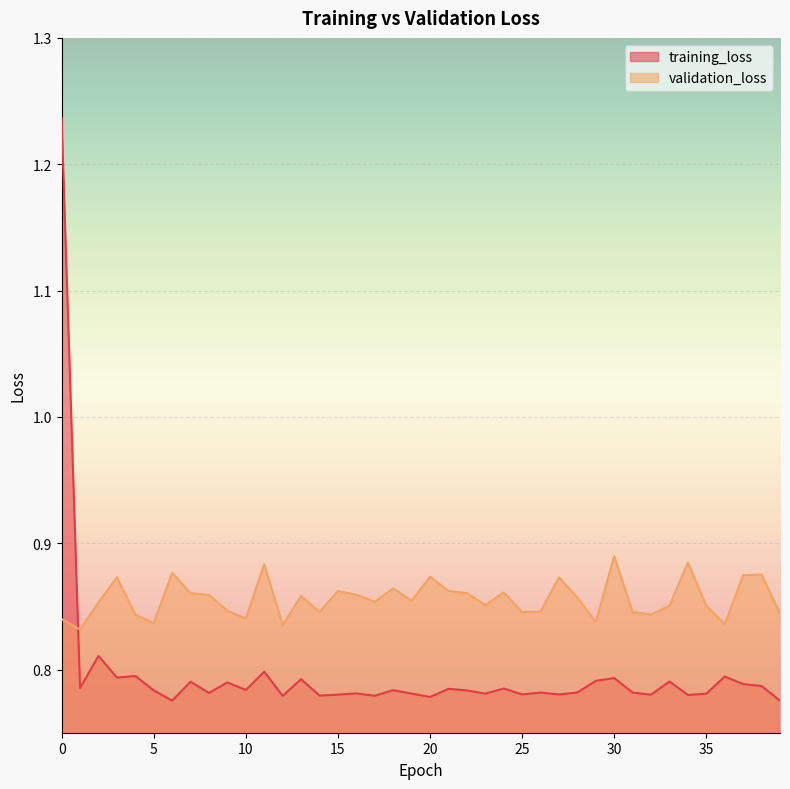

What is the sum of all validation_loss values?

34.2